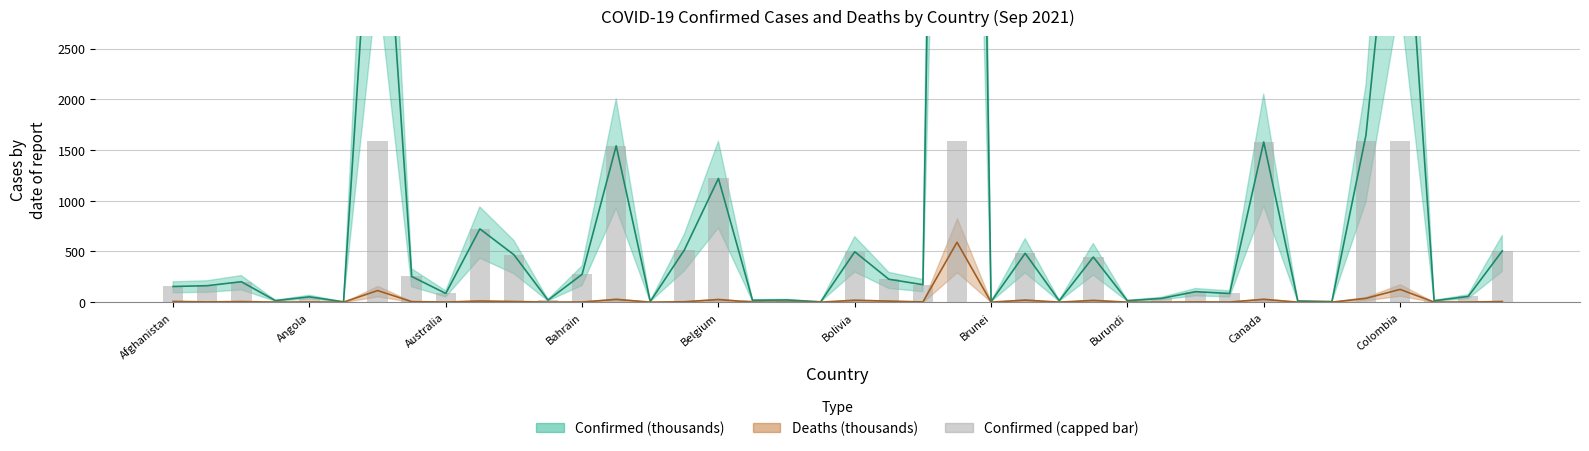

What is the sum of the Deaths values at Austria and Chad?

11.1